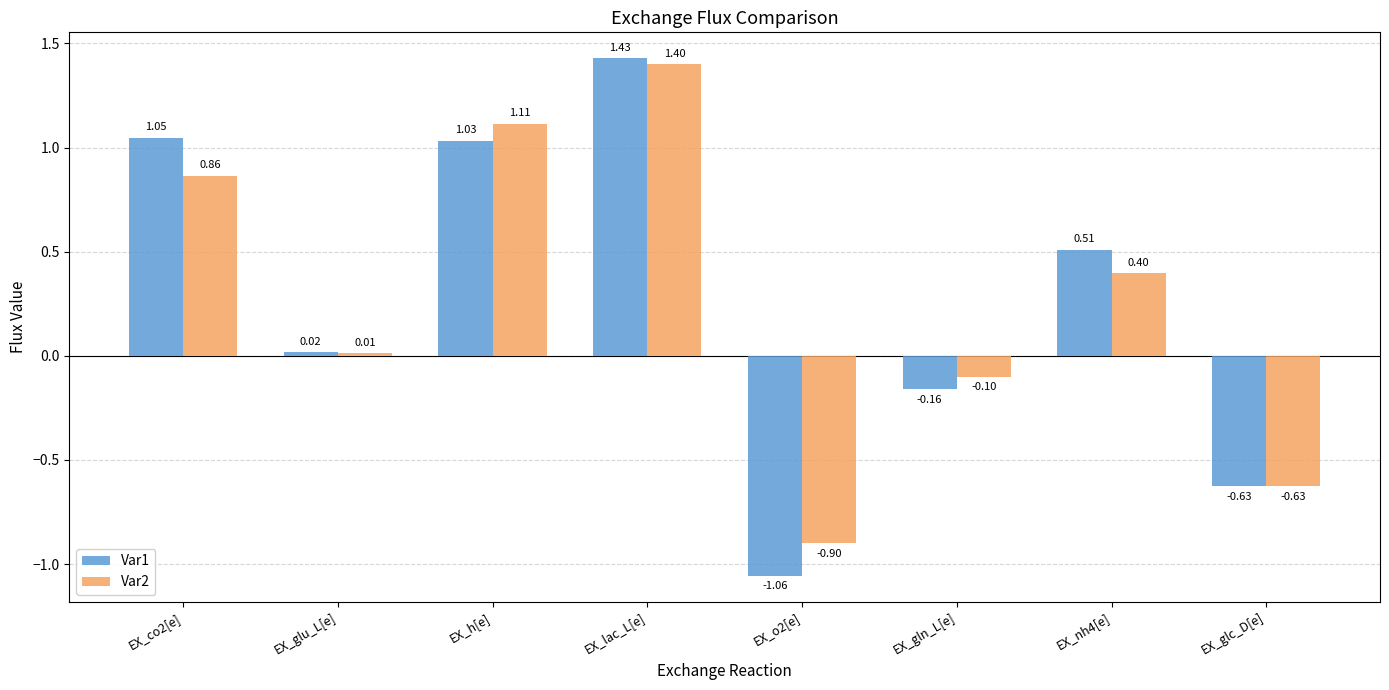

What is the difference between the highest and lowest values at EX_co2[e]?

0.2